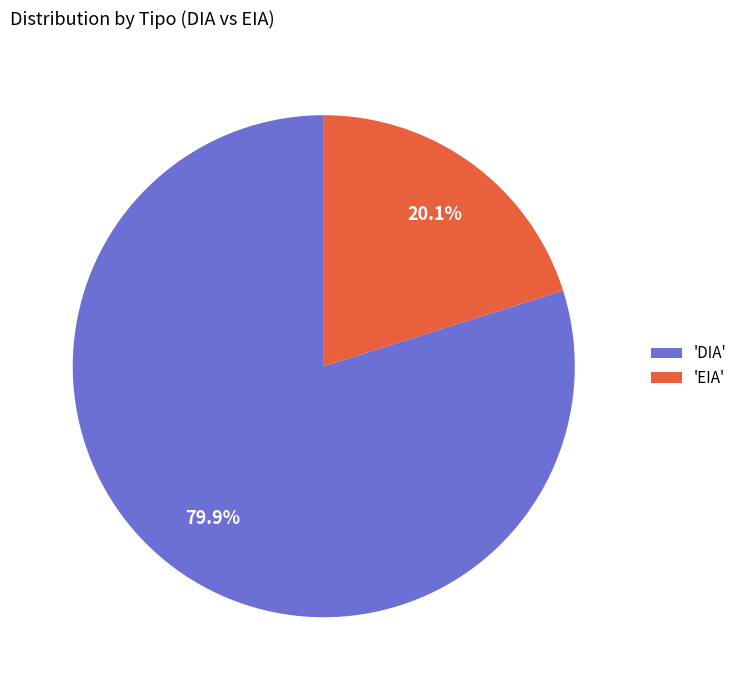

Rank the categories by value from highest to lowest.

'DIA', 'EIA'